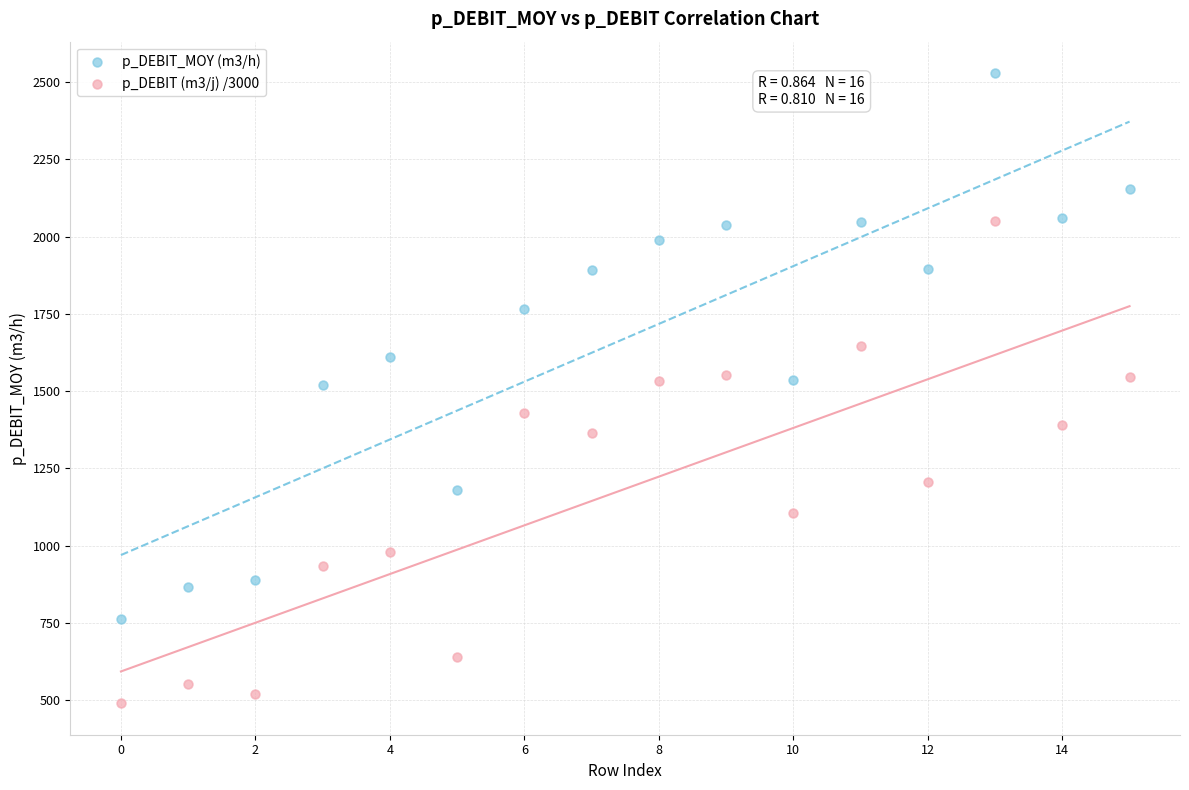

Across all data points, what is the range of Y values (max minus min)?

2039.1